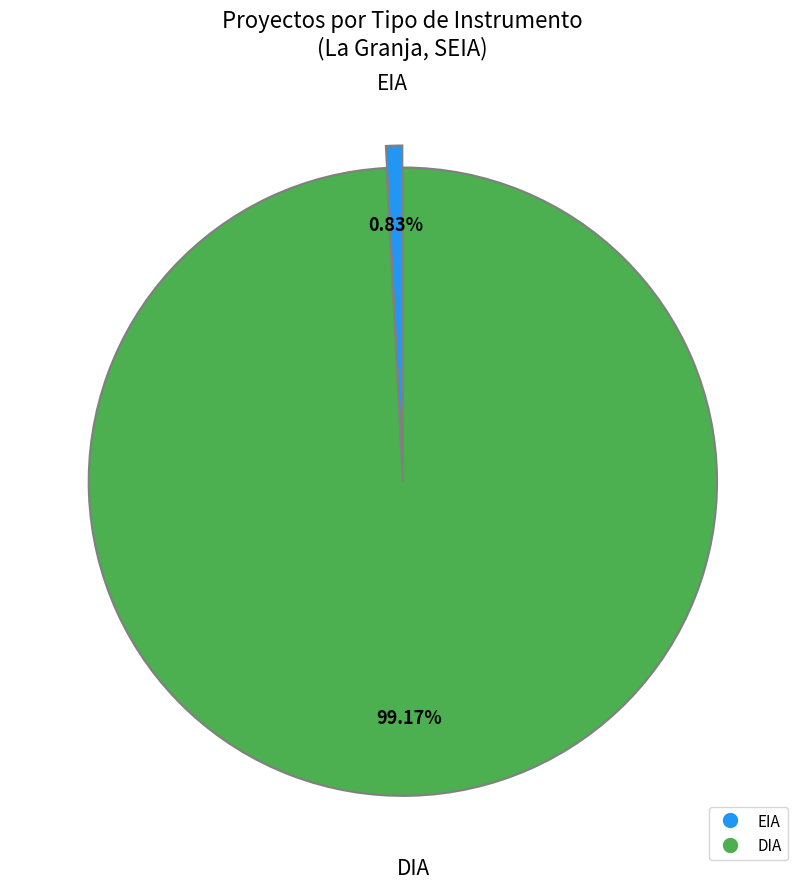

Which has a higher value, EIA or DIA?

DIA